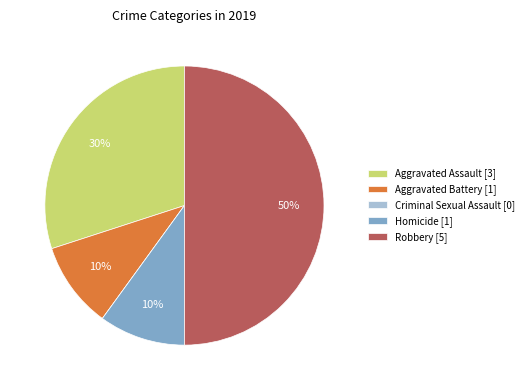

The Aggravated Battery slice represents 17% of the pie. True or false?

False